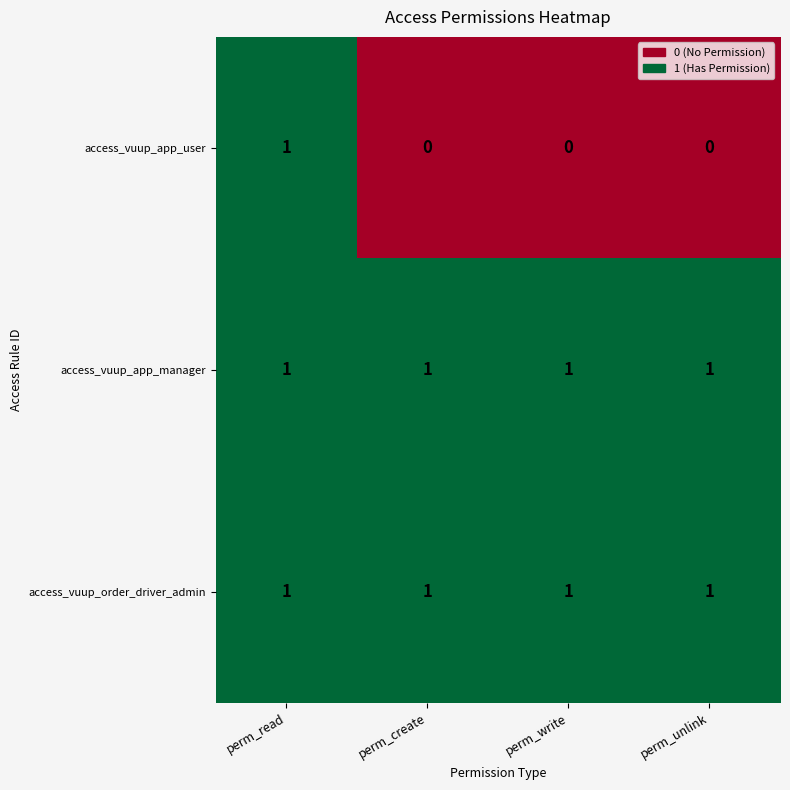

At which label does access_vuup_app_user reach its peak?

perm_read